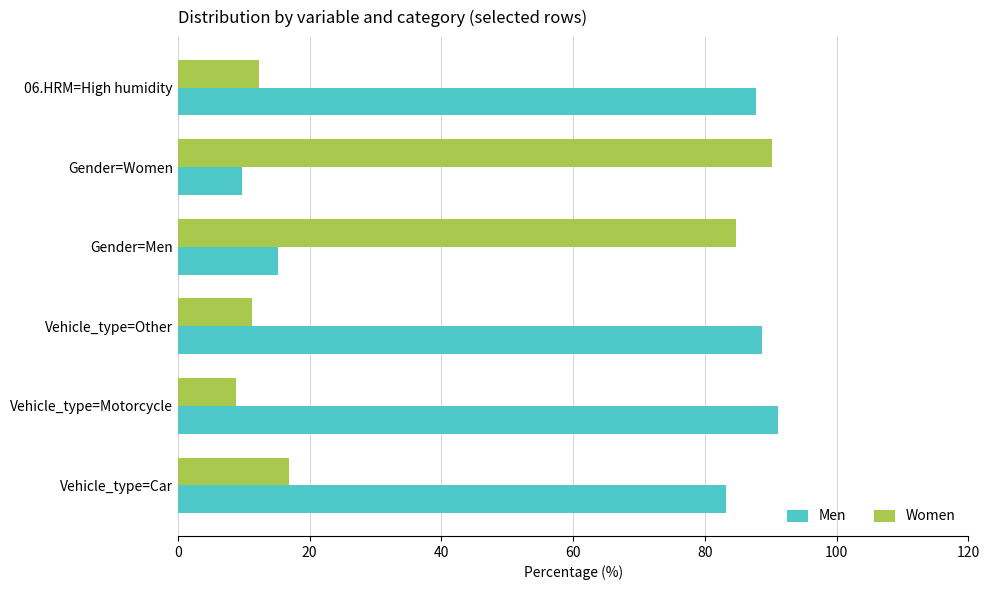

At Gender=Men, list the series in order from smallest to largest.

Men, Women